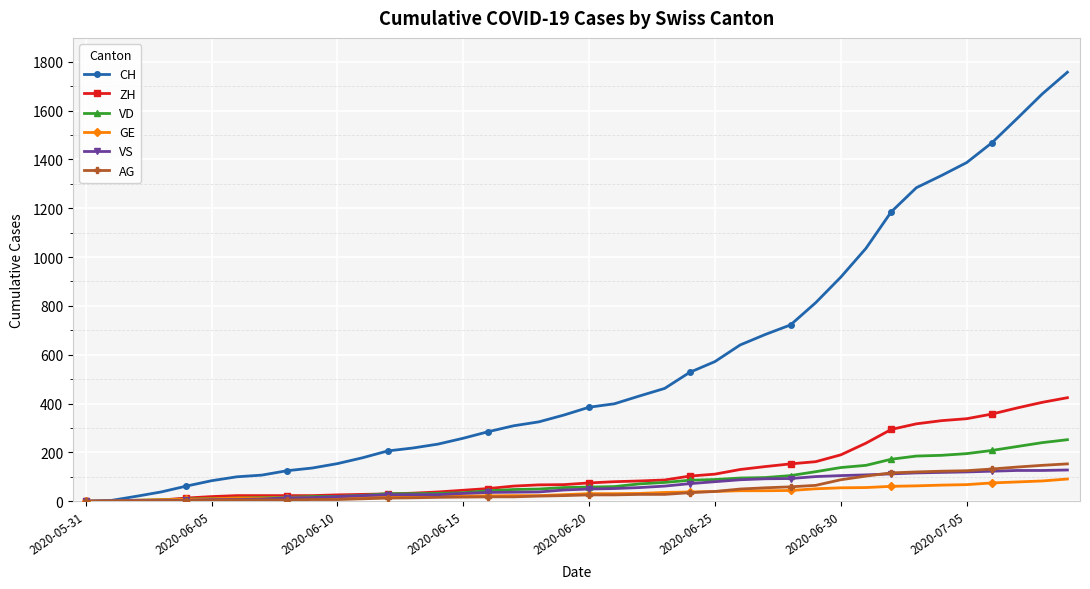

What is the maximum value shown in the chart?

1757